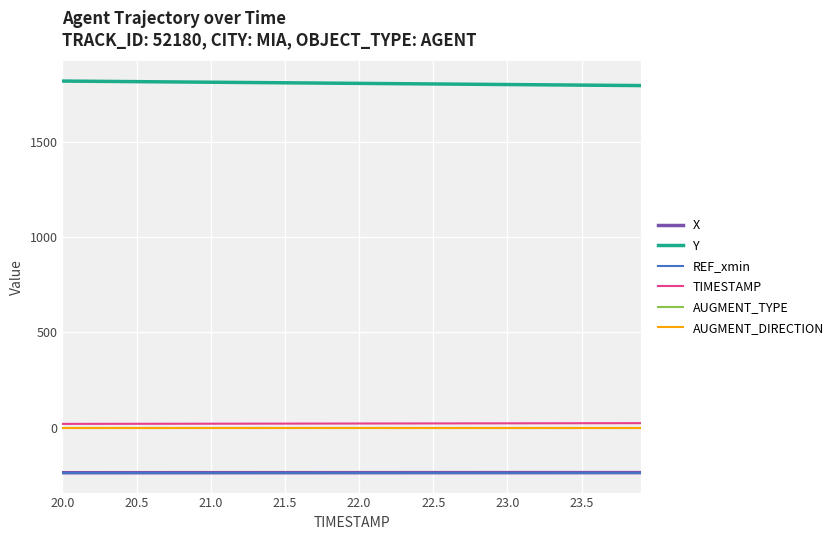

What is the maximum value shown in the chart?

1820.2